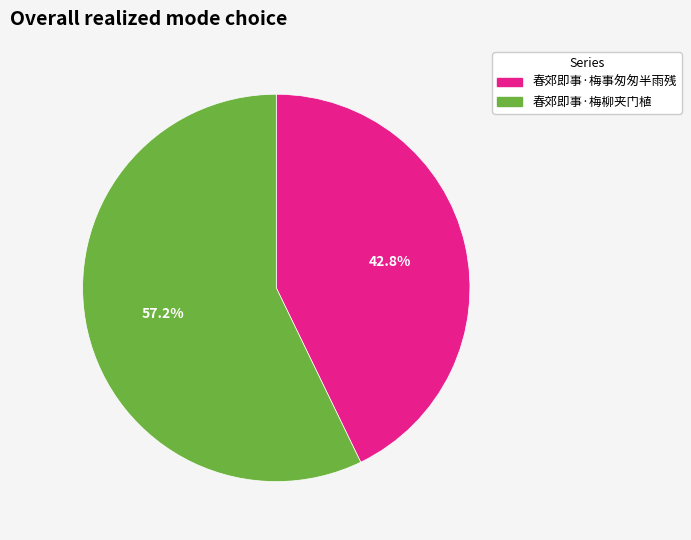

Which category has the biggest portion of the pie?

春郊即事·梅柳夹门植